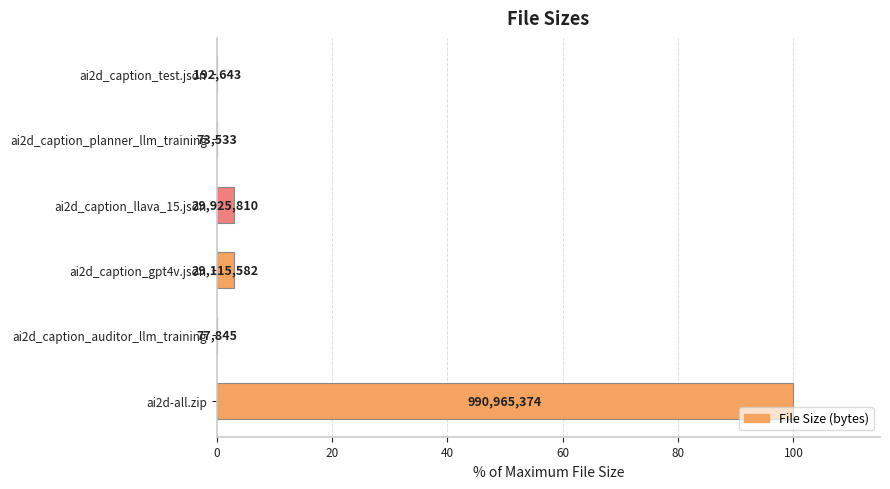

Are the bars horizontal?

Yes